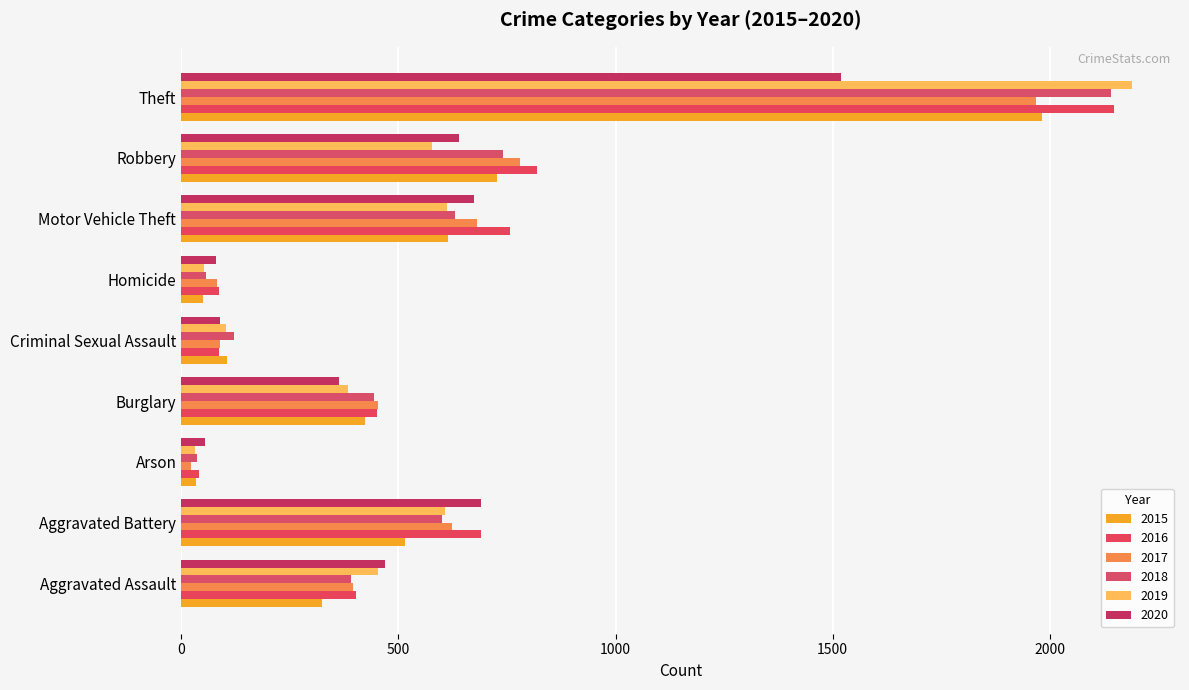

Between Robbery and Criminal Sexual Assault, which is larger?

Robbery